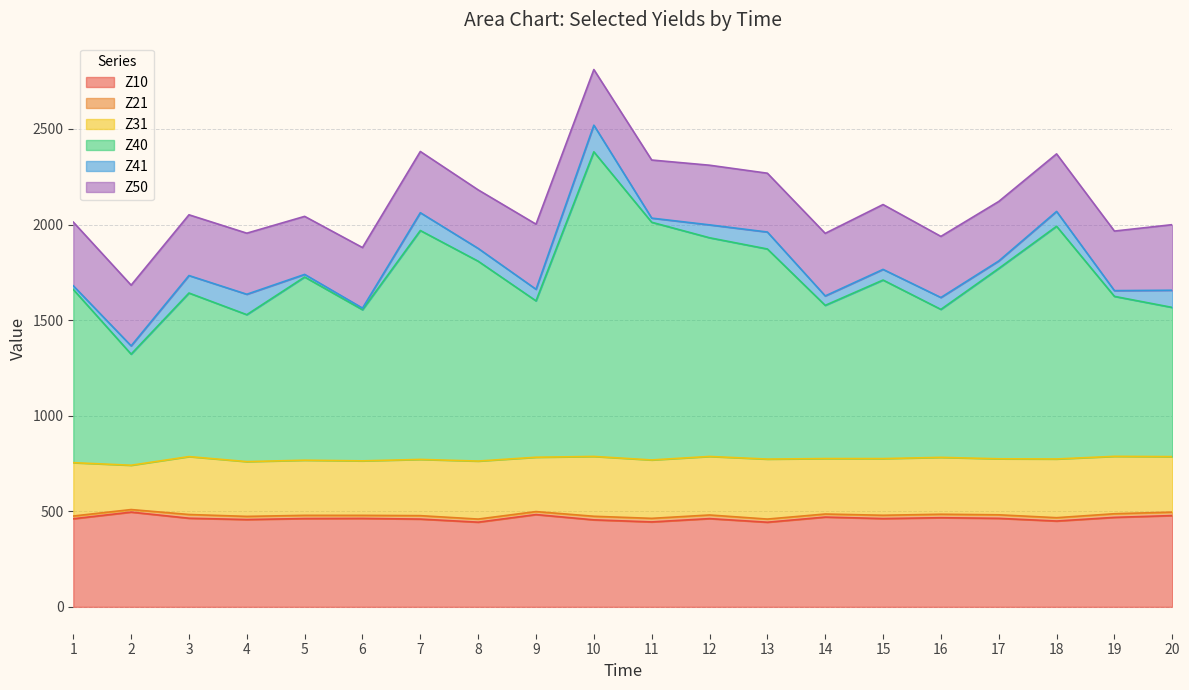

Between 9 and 12, which series saw the biggest shift?

Z40